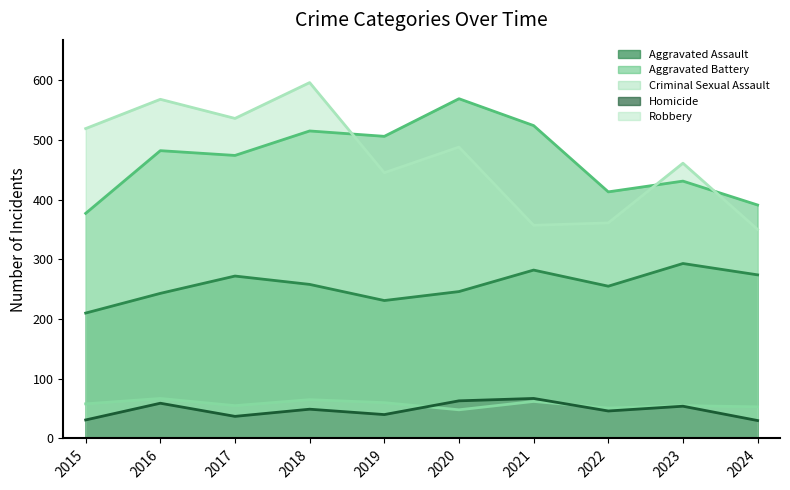

Does the chart have visible grid lines?

No